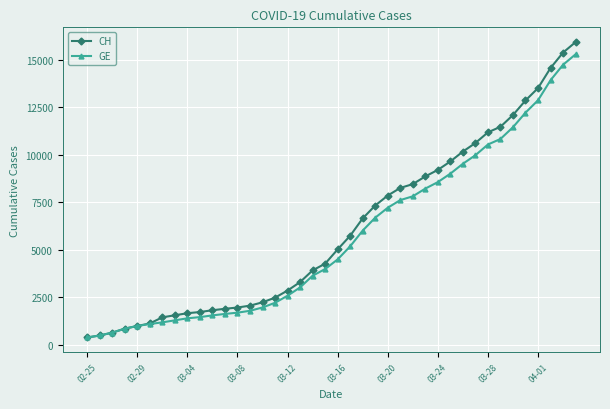

What is the smallest value displayed?

375